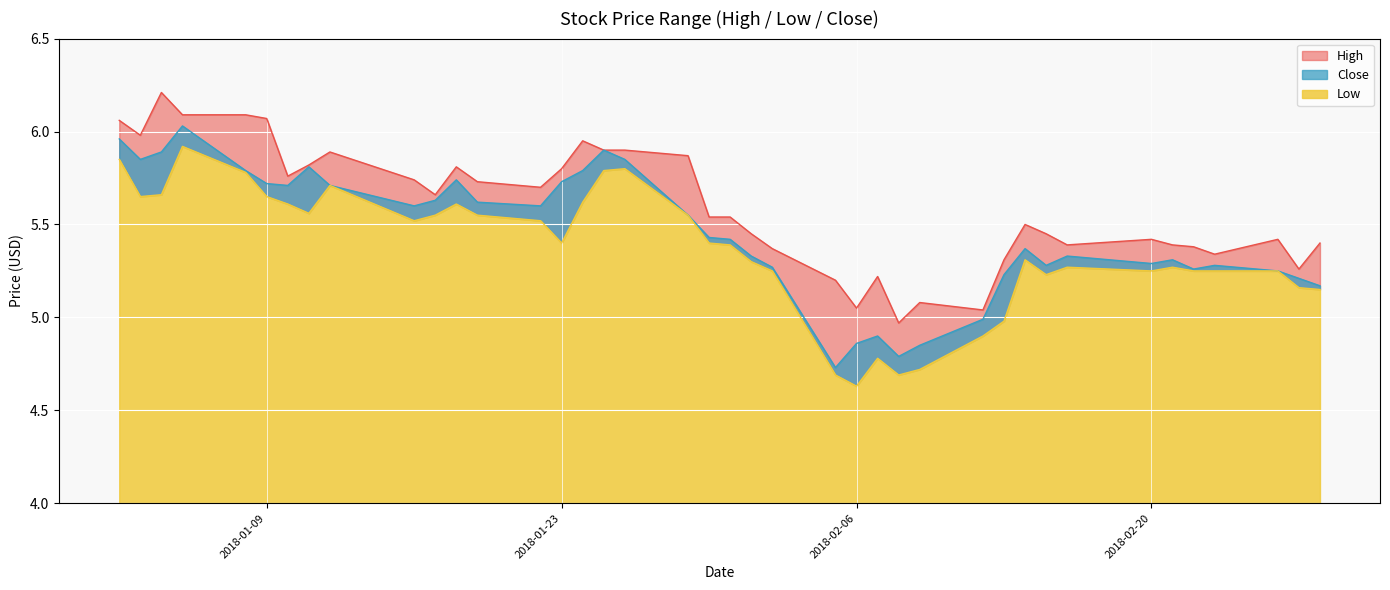

List the series in order of their overall mean, lowest first.

Low, Close, High